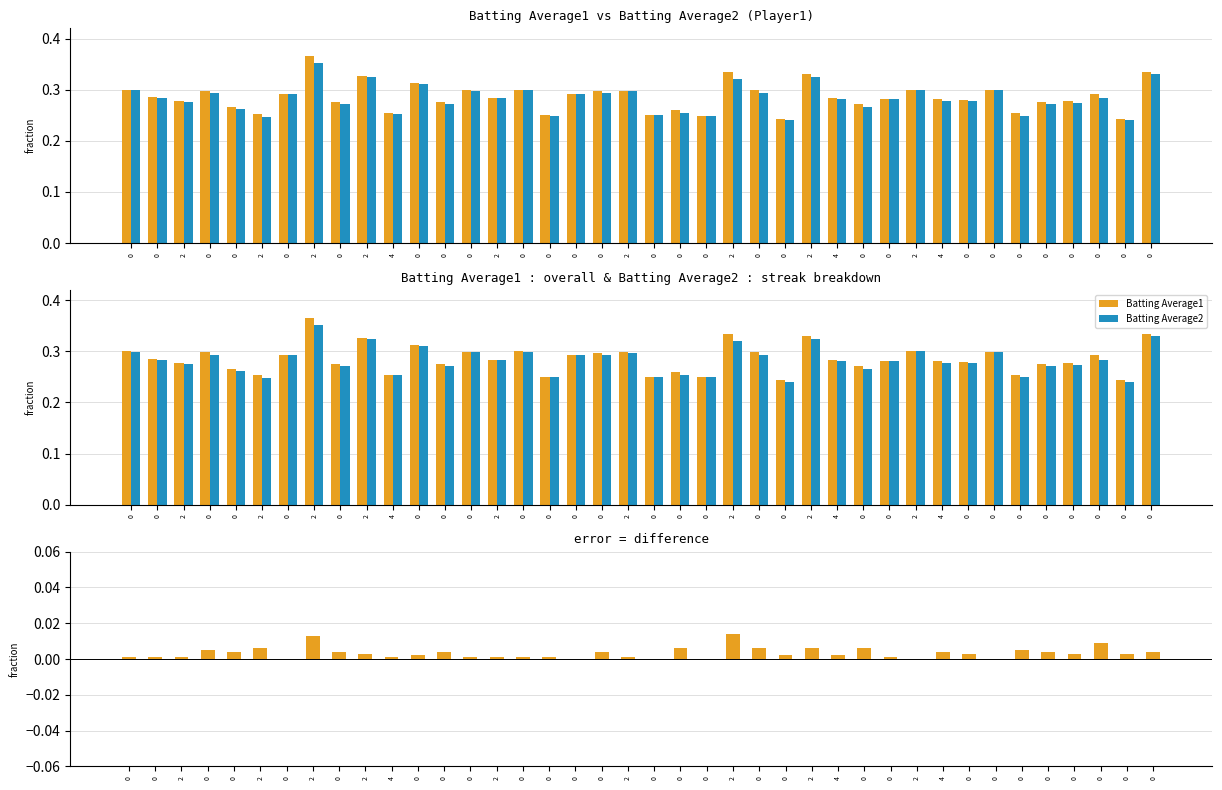

At how many categories does at least one series exceed 0?

40